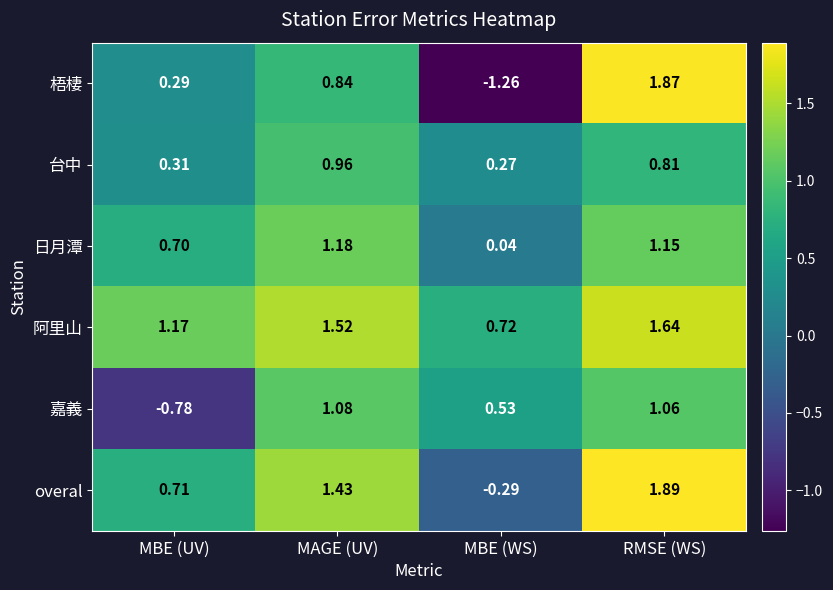

How many categories are shown in the chart?

4